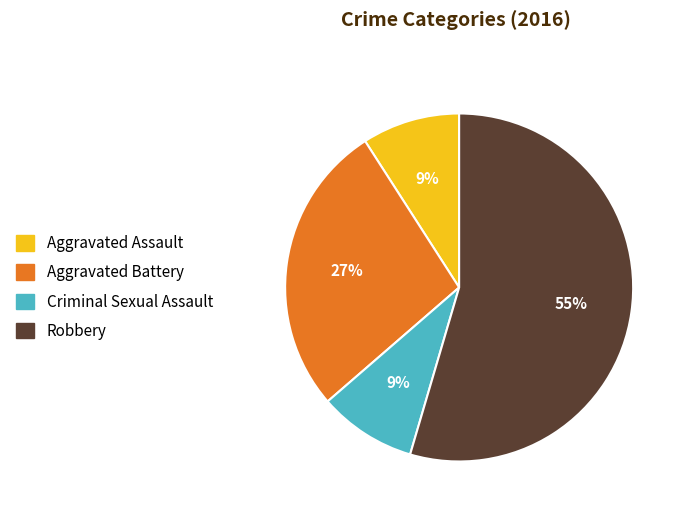

To the nearest percent, what portion does Aggravated Battery represent?

27%